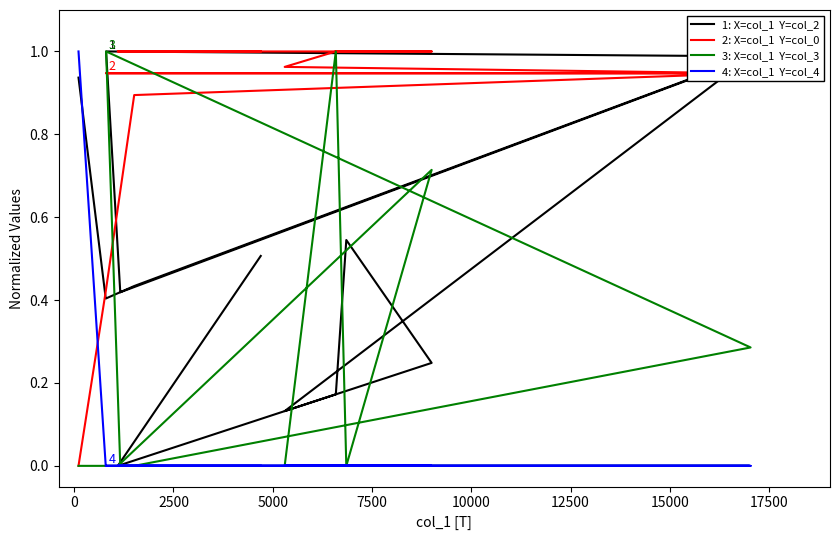

At 5000, list the series in order from largest to smallest.

1: X=col_1  Y=col_2, 2: X=col_1  Y=col_0, 3: X=col_1  Y=col_3, 4: X=col_1  Y=col_4